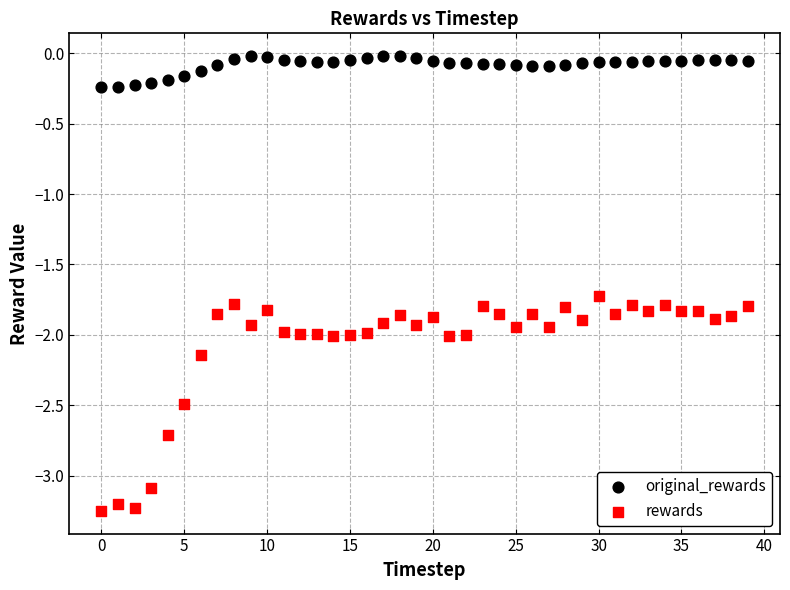

Across all series, what Y value is closest to -1?

-1.7